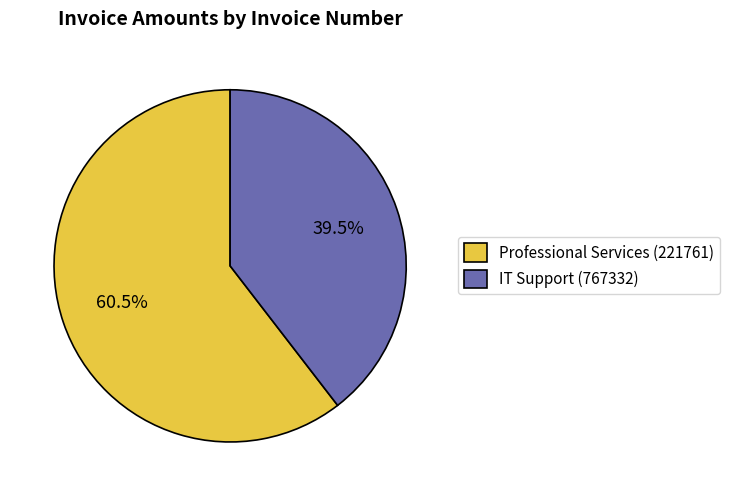

How many slices are in this pie chart?

2